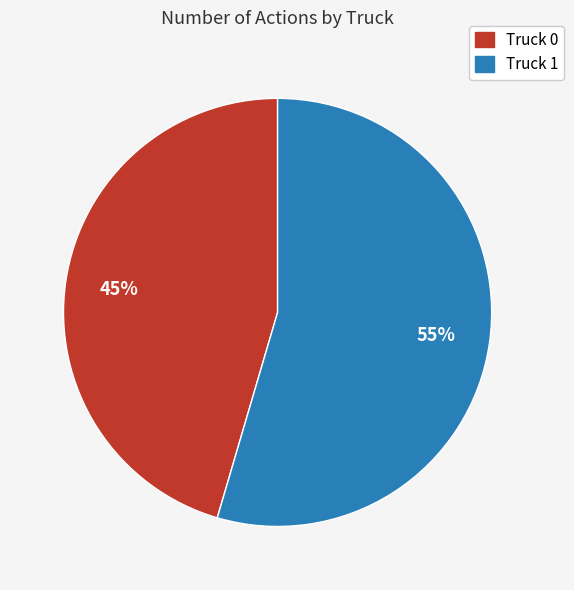

To the nearest percent, what is the average slice percentage?

50%